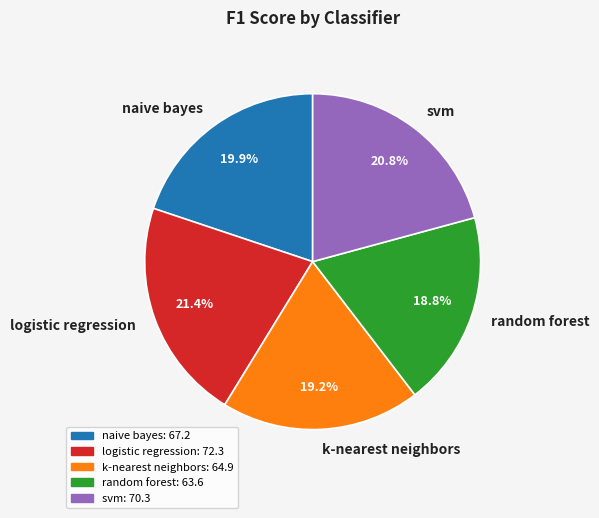

To the nearest percent, what is the difference between the k-nearest neighbors and naive bayes slice percentages?

1%